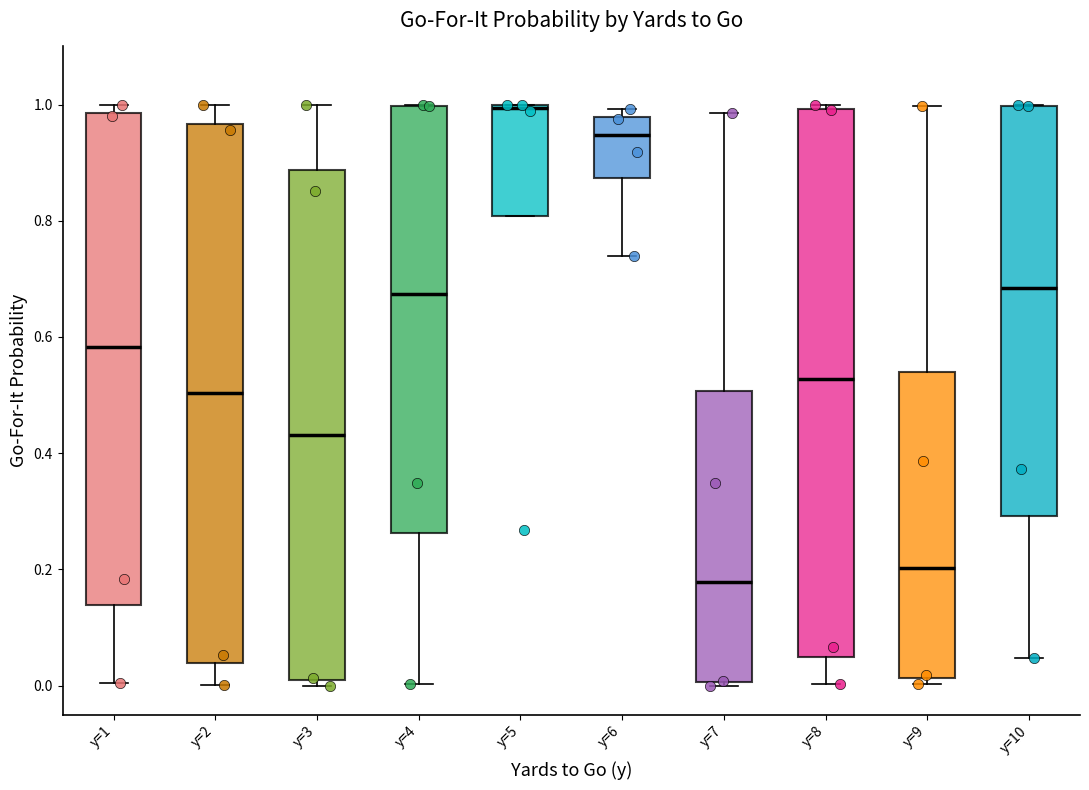

Reading left to right, read every box against the y-axis: the position of its median line, the range the box covers, and the ends of its whiskers. The values are not printed on the chart, so give them approximately, as read against the axis.

y=1: median 0.58, box 0.14 to 0.98, whiskers 0.00 to 1.00
y=2: median 0.50, box 0.04 to 0.96, whiskers 0.00 to 1.00
y=3: median 0.44, box 0.02 to 0.88, whiskers 0.00 to 1.00
y=4: median 0.68, box 0.26 to 1.00, whiskers 0.00 to 1.00
y=5: median 1.00, box 0.80 to 1.00, whiskers 0.80 to 1.00
y=6: median 0.94, box 0.88 to 0.98, whiskers 0.74 to 1.00
y=7: median 0.18, box 0.00 to 0.50, whiskers 0.00 to 0.98
y=8: median 0.52, box 0.04 to 1.00, whiskers 0.00 to 1.00 (just above the box's upper edge)
y=9: median 0.20, box 0.02 to 0.54, whiskers 0.00 to 1.00
y=10: median 0.68, box 0.30 to 1.00, whiskers 0.04 to 1.00